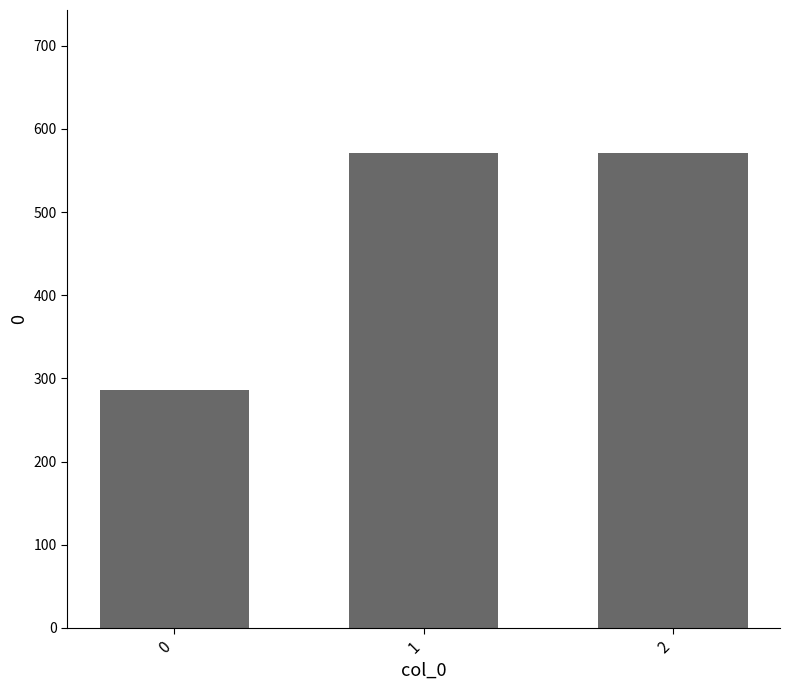

Where does the data first go above 571?

1